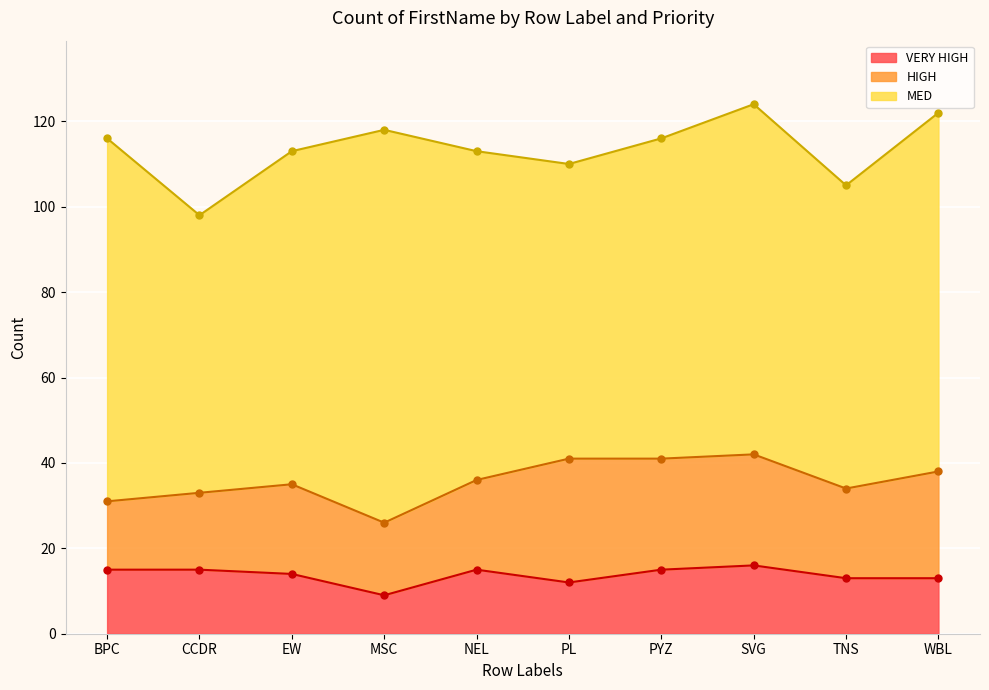

At how many categories does at least one series exceed 87?

1